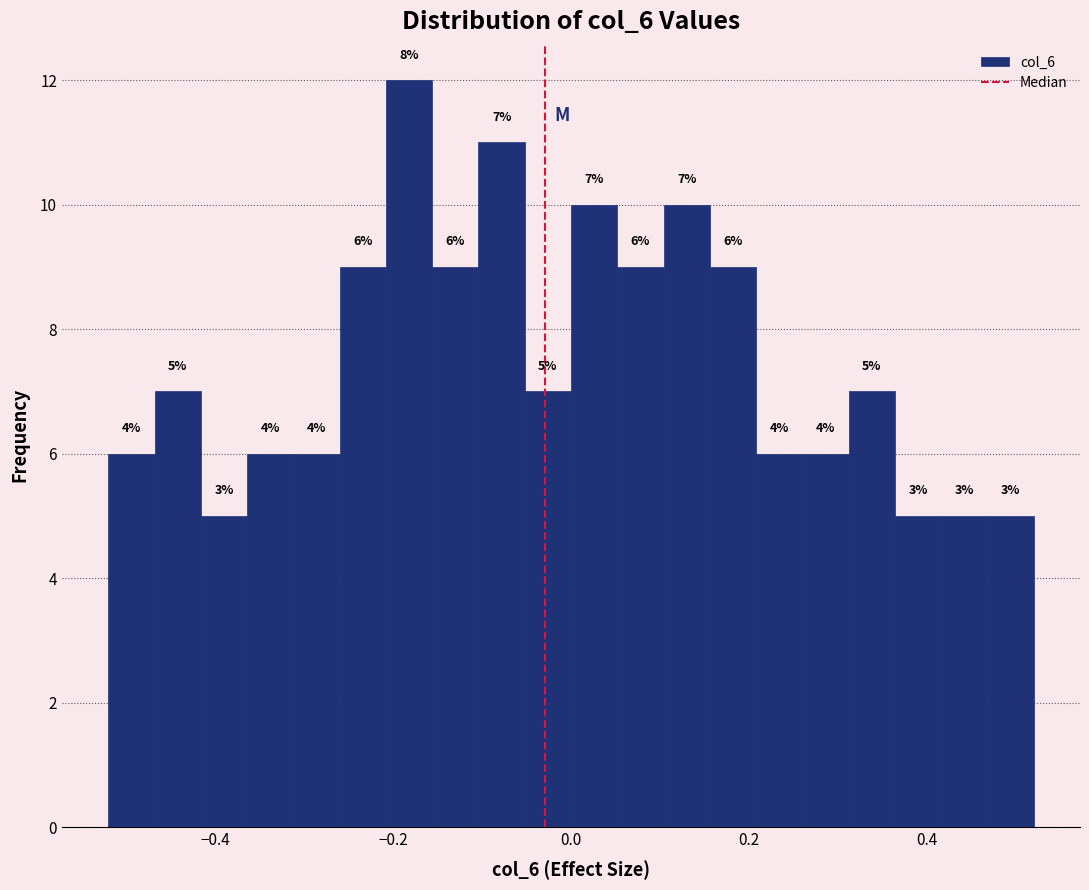

Read against the x-axis, roughly where is the centre of the tallest bar?

-0.18